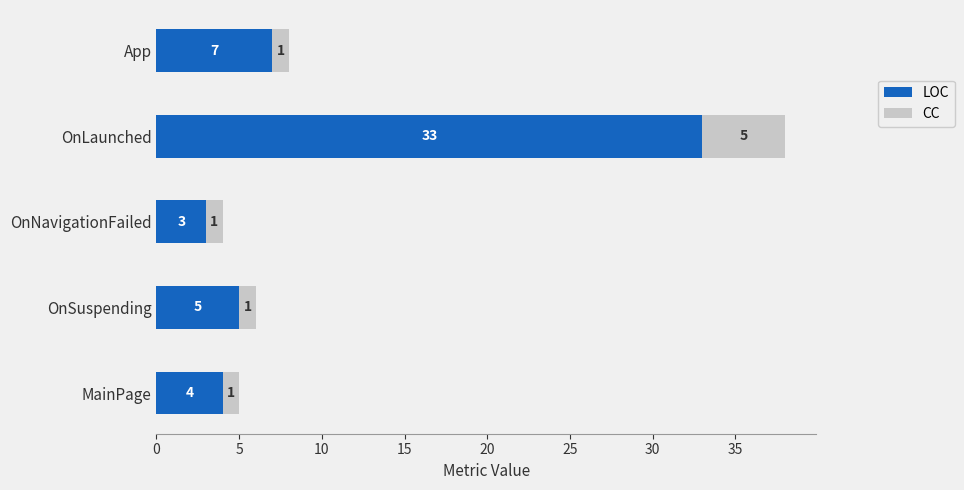

At which label does LOC reach its minimum?

OnNavigationFailed